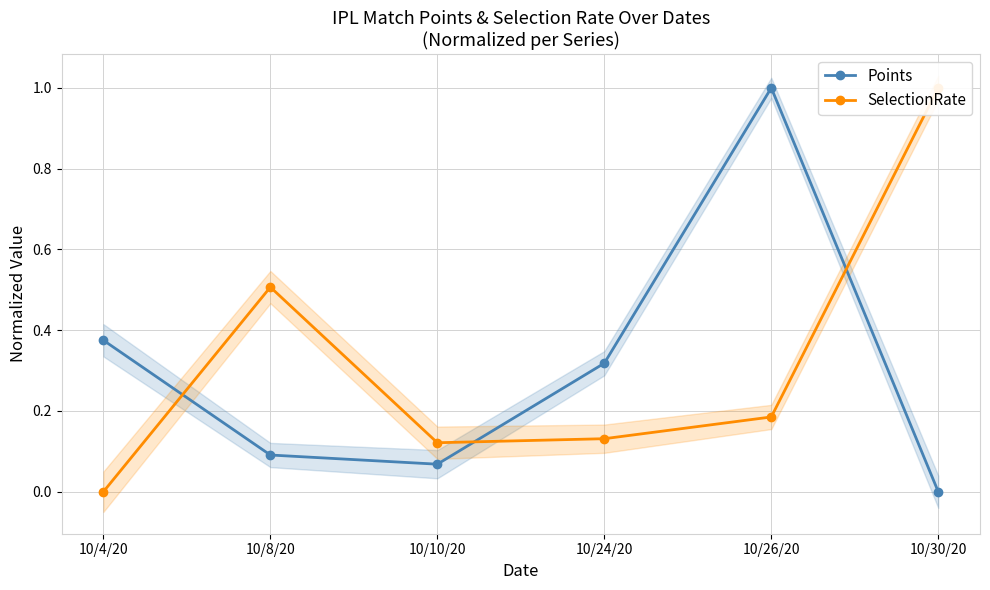

What are all the series names shown in the legend?

Points, SelectionRate